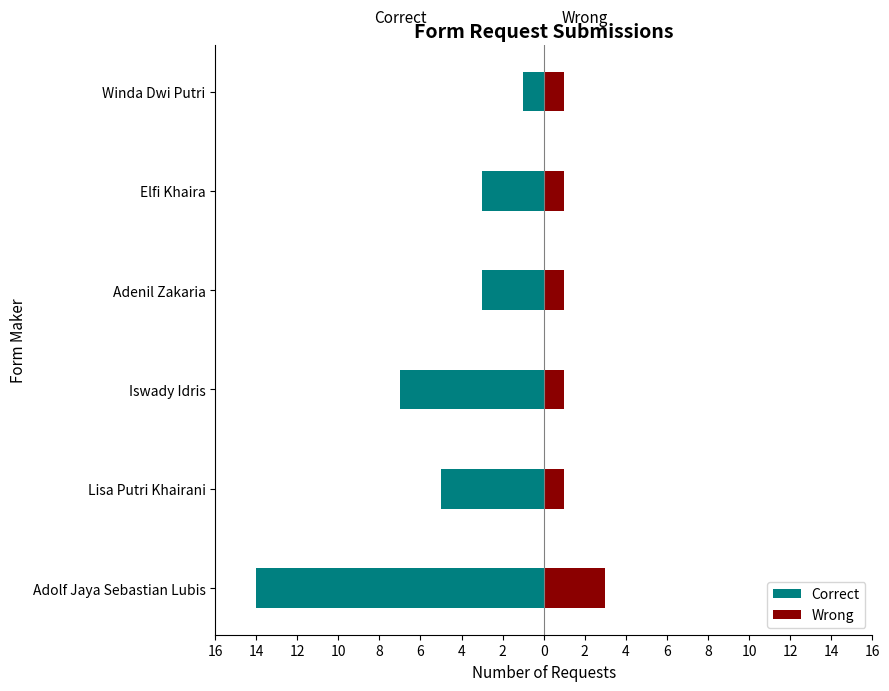

True or false: Wrong has a value of 1 at Iswady Idris.

False